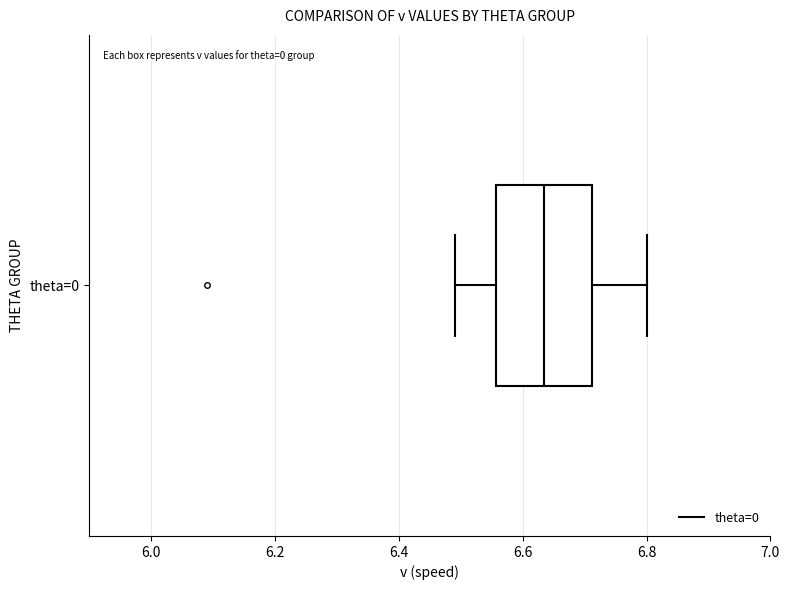

Where is the right edge of the box for theta=0 on the x-axis? The values are not printed on the chart, so give them approximately, as read against the axis.

6.72